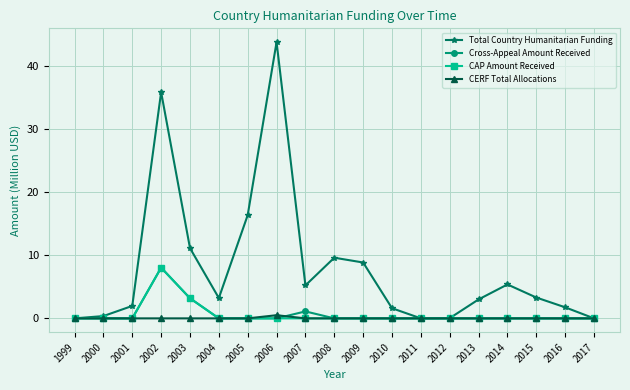

What is the total value across all series at 2002?

51.9